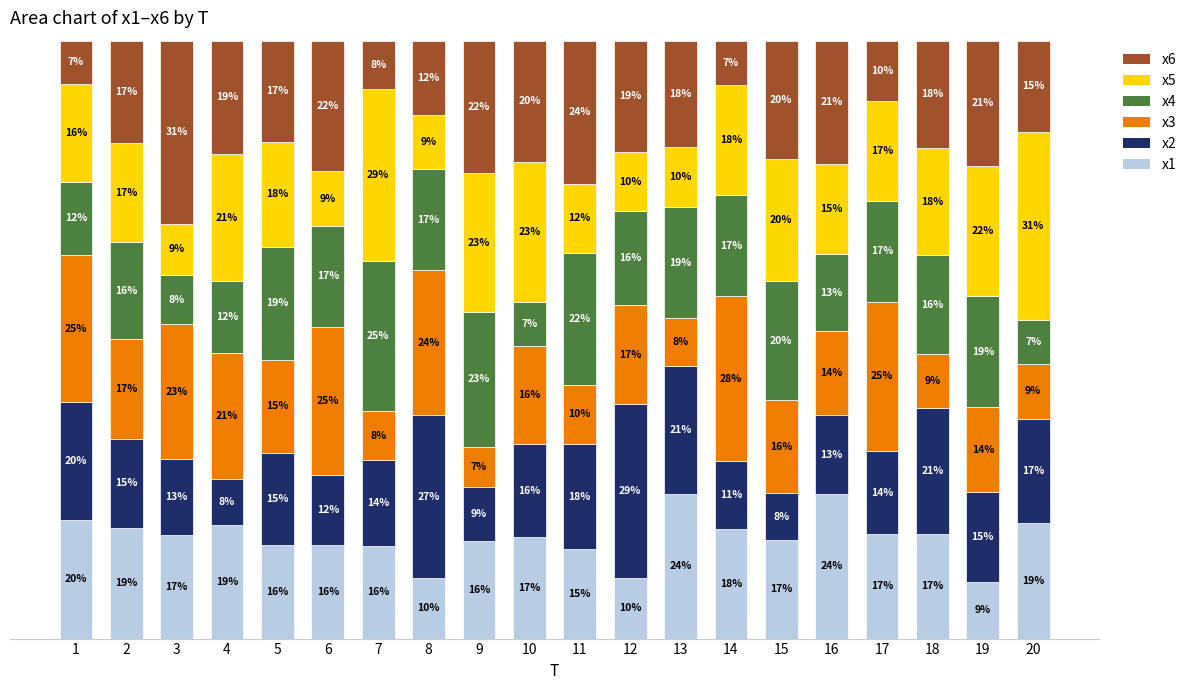

Rank the series by their maximum value, from lowest to highest.

x1, x4, x3, x2, x6, x5